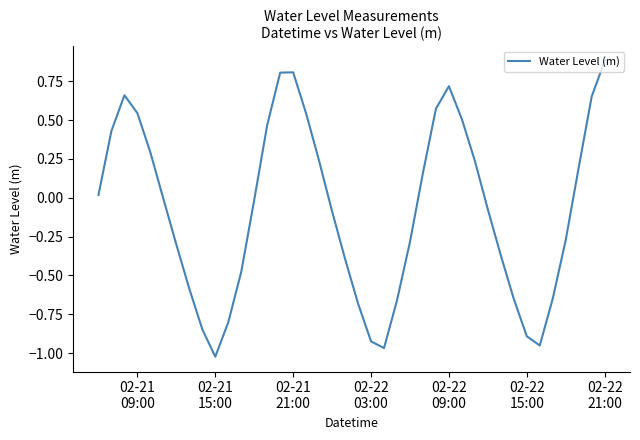

How many interior local peaks (higher than both neighbors) does the data have?

3